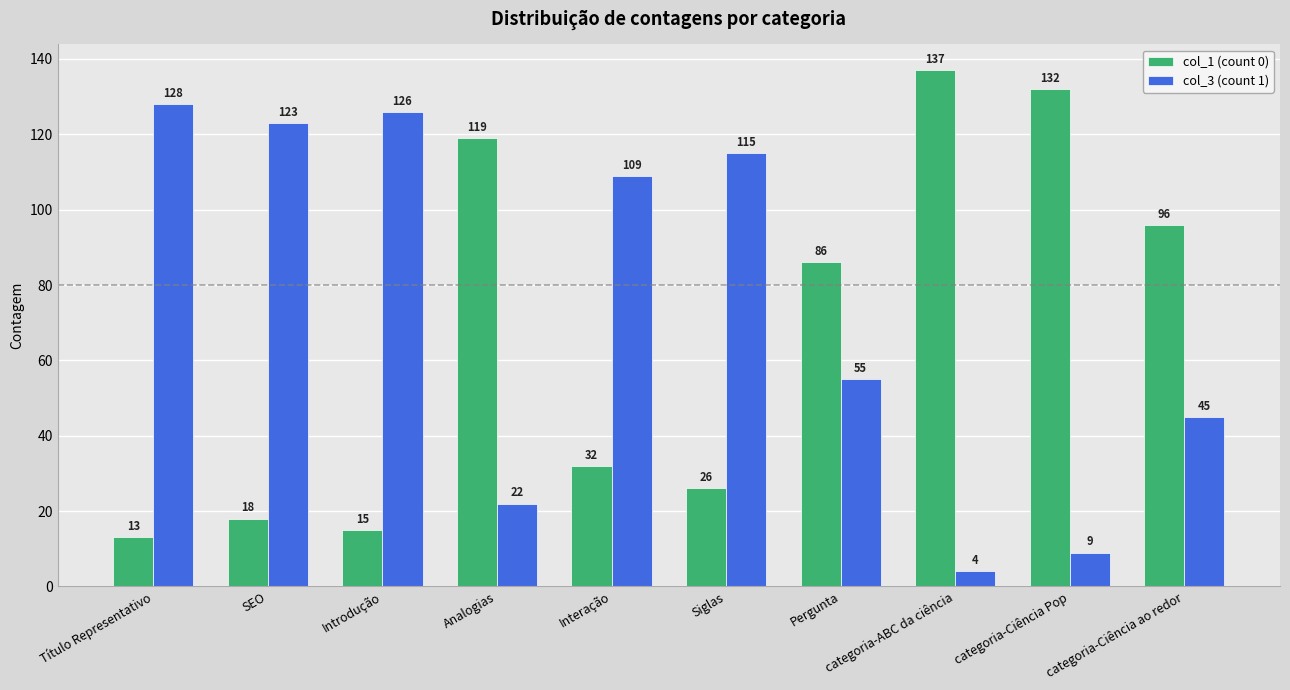

What is the spread (max minus min) of values at SEO?

105